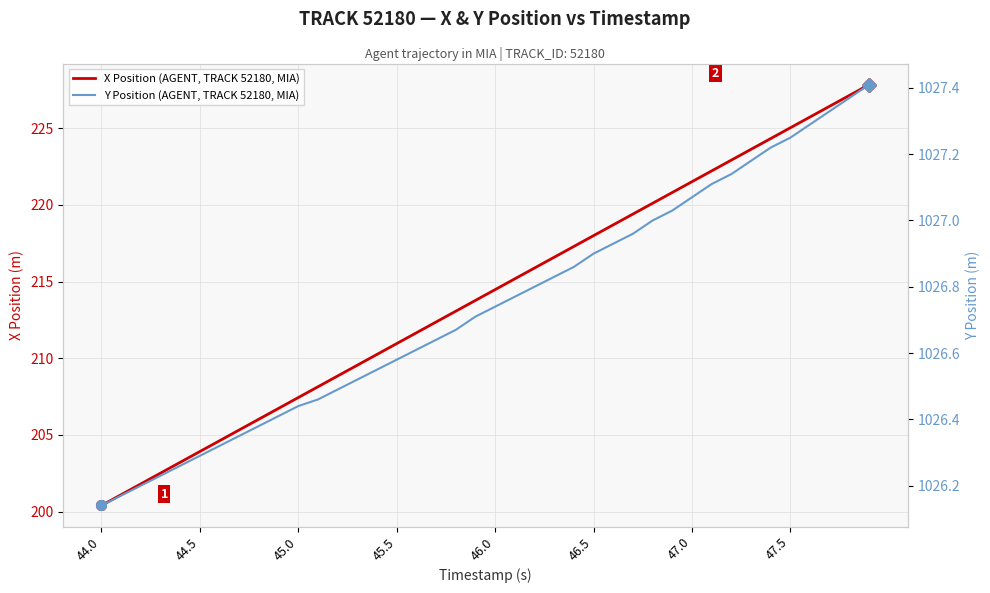

What is the difference between the second highest and minimum values in the X Position (AGENT, TRACK 52180, MIA) series?

26.7